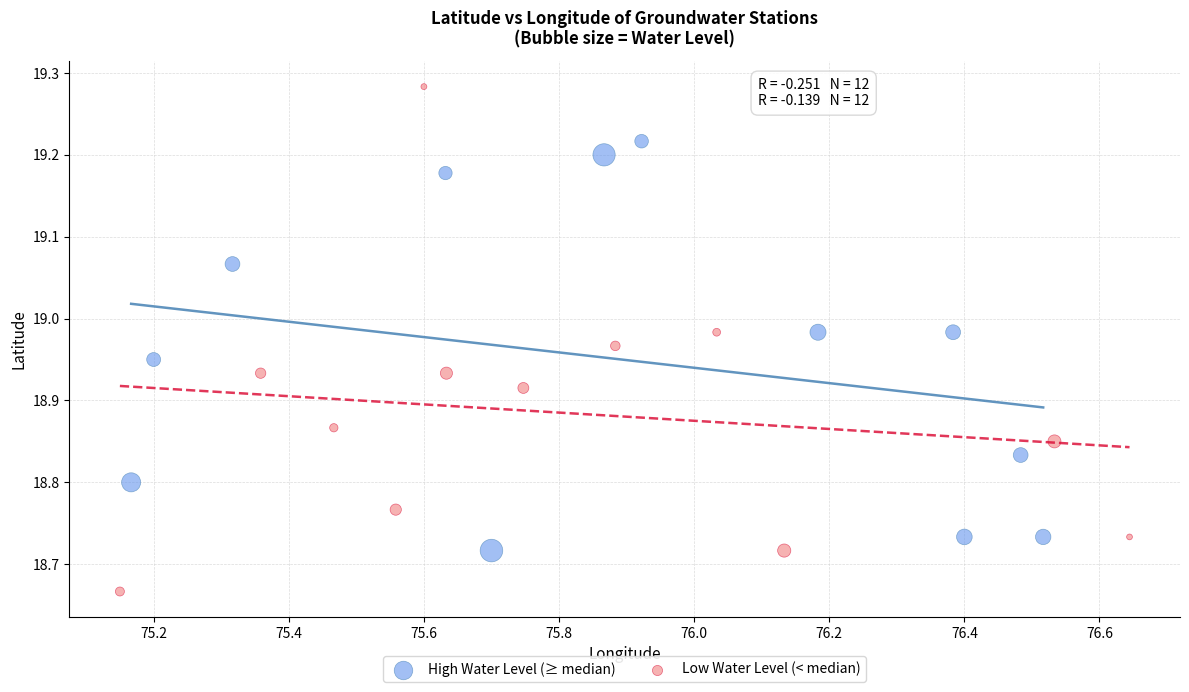

Which series contains the highest Y value?

Low Water Level (< median)